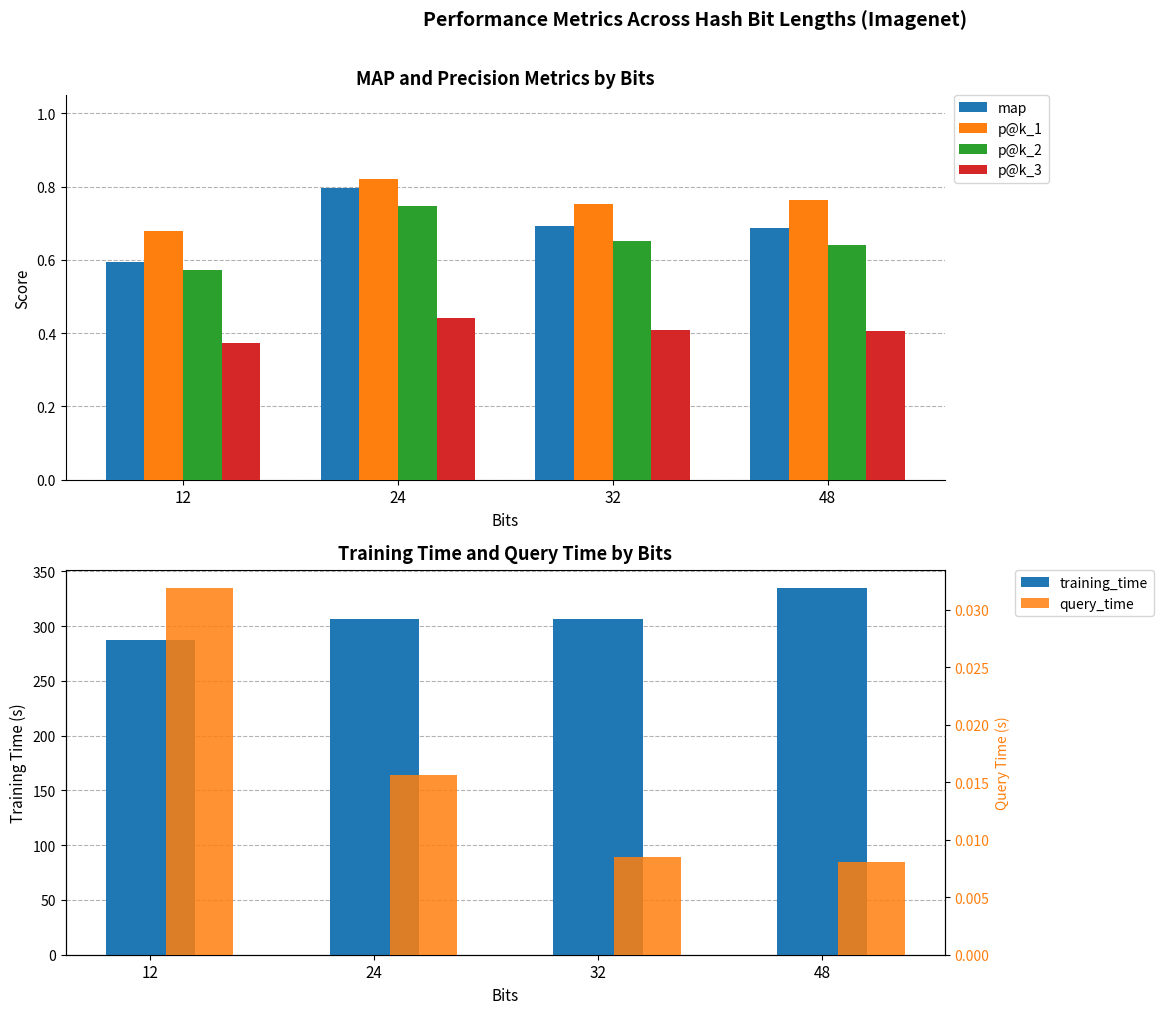

Between 48 and 24, which is larger?

24